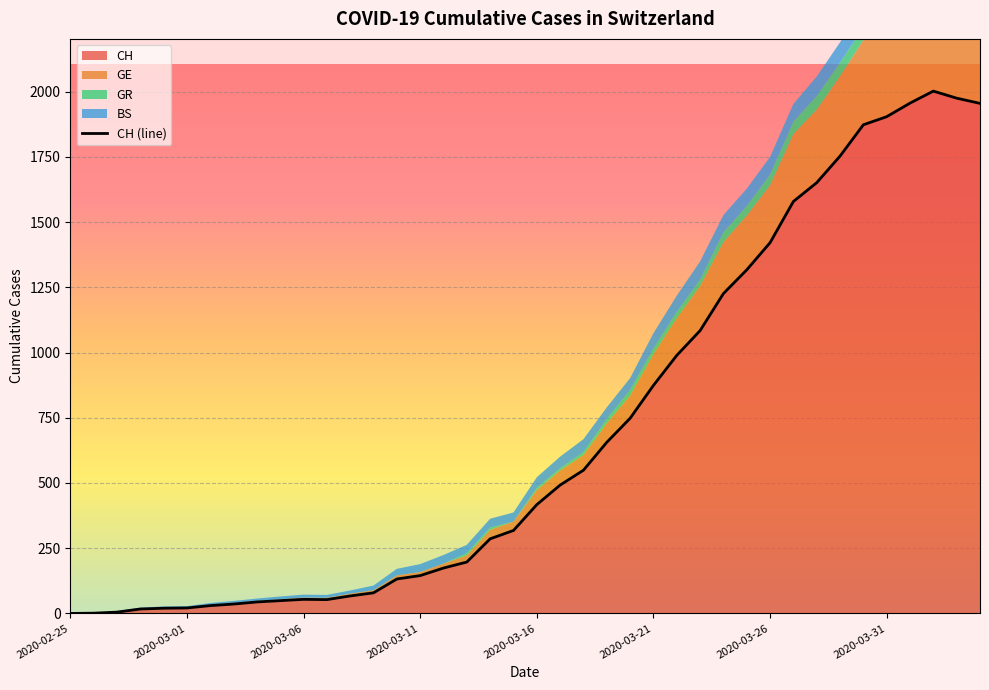

How many values in the BS series are below 41?

20